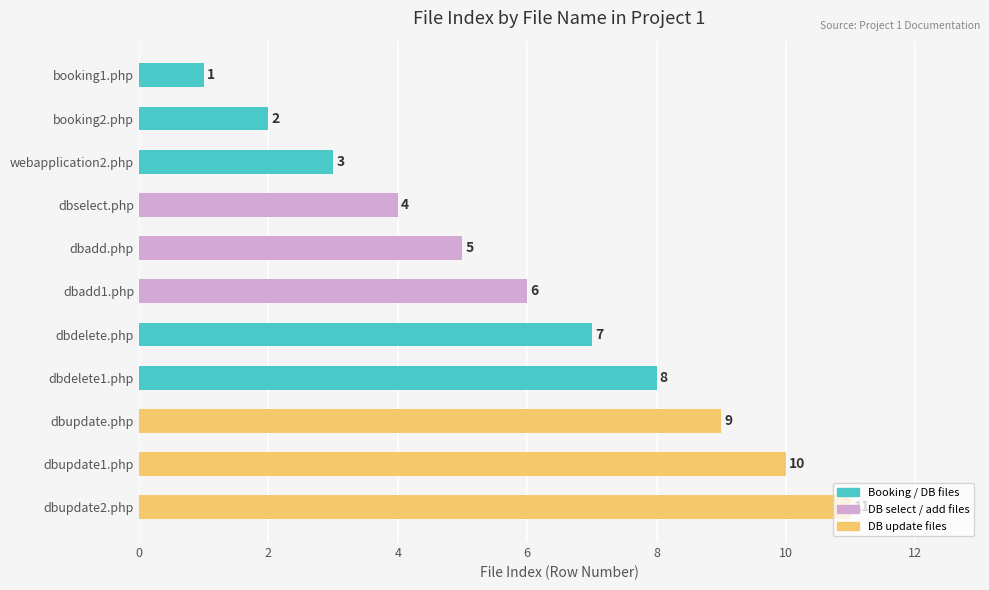

What is the label of the 6th bar from the bottom?

dbadd1.php